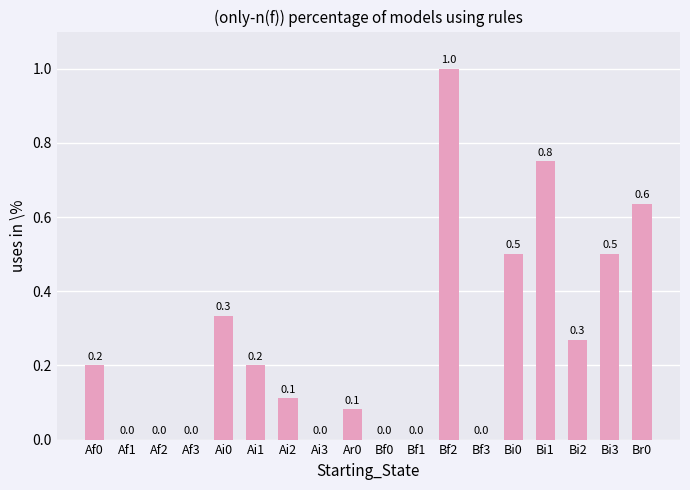

Are the bars horizontal?

No